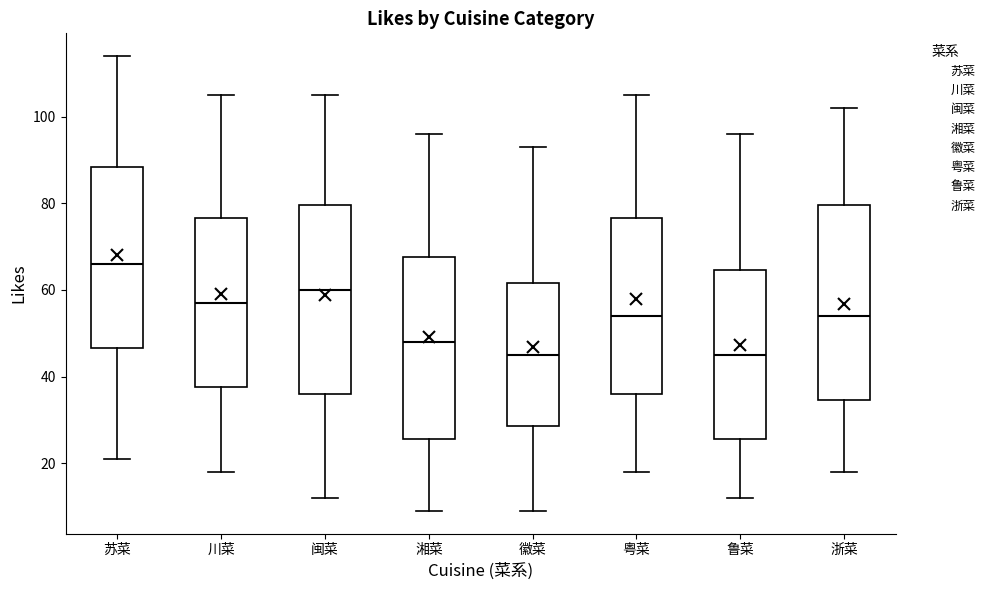

Where does the upper whisker of the box for 川菜 end on the y-axis? The values are not printed on the chart, so give them approximately, as read against the axis.

106